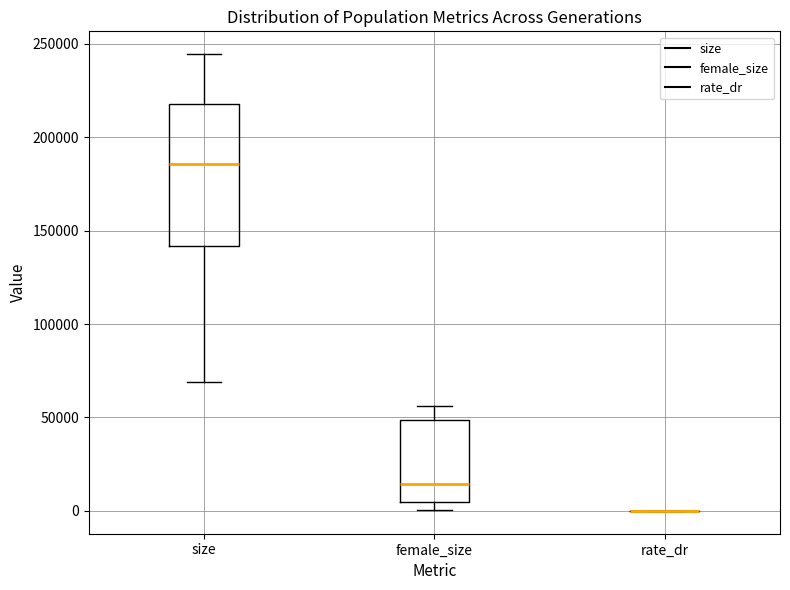

Where is the upper edge of the box for size on the y-axis? The values are not printed on the chart, so give them approximately, as read against the axis.

220000